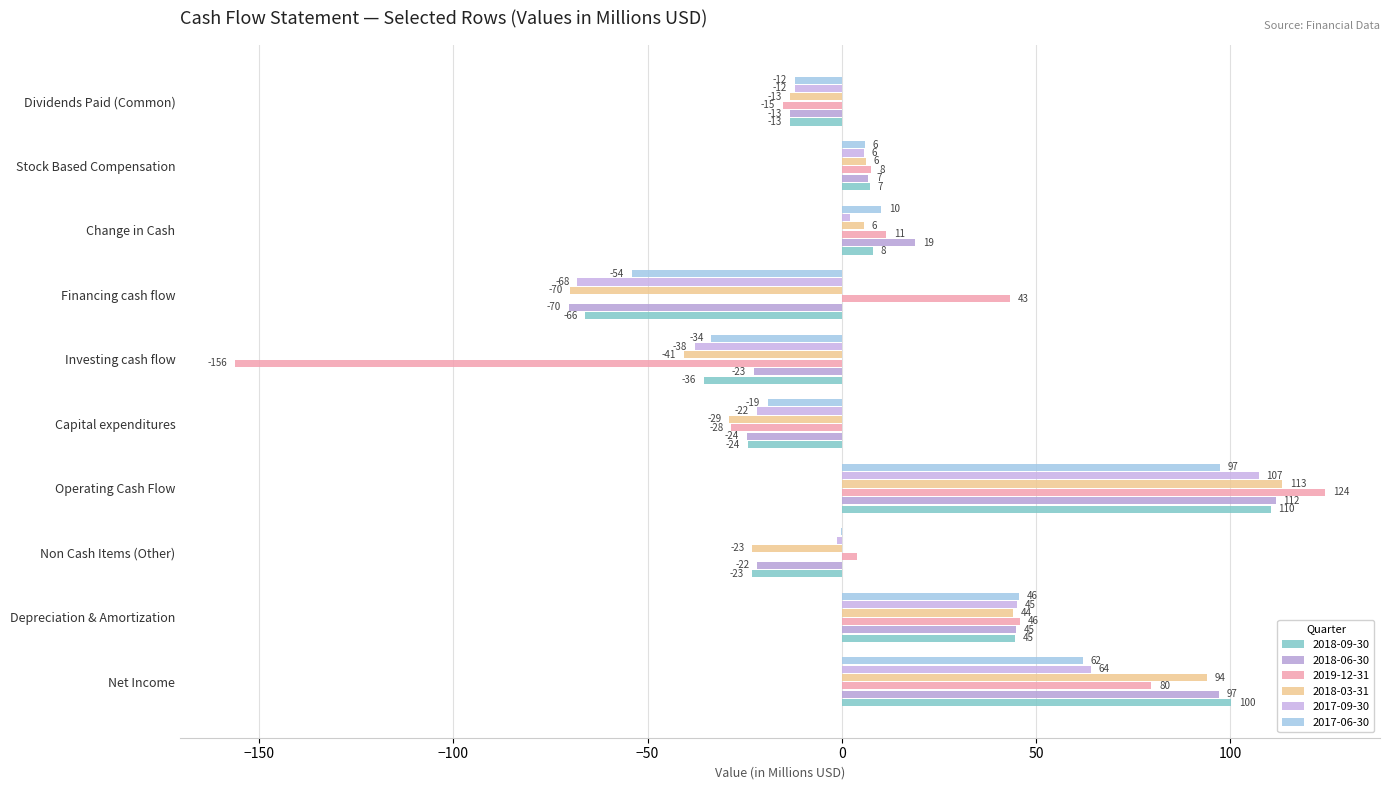

How many series are shown in this chart?

6